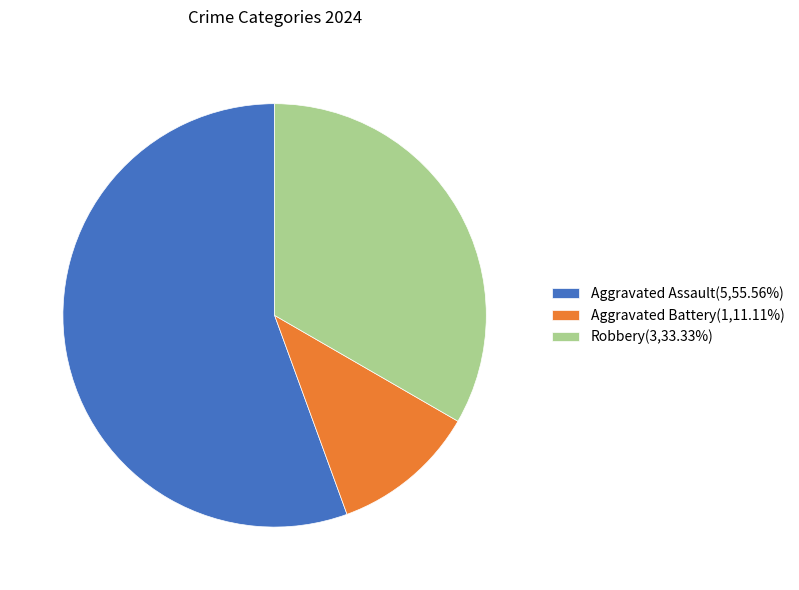

Rank the categories by value from lowest to highest.

Aggravated Battery, Robbery, Aggravated Assault